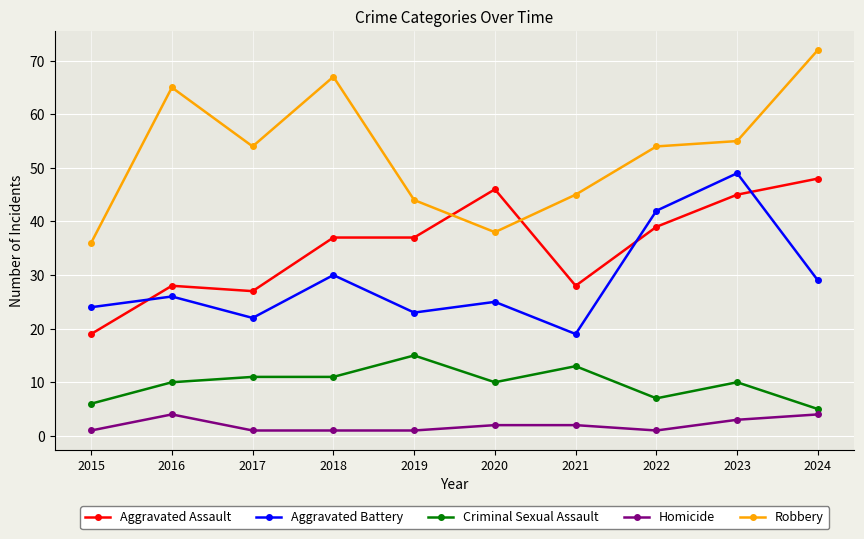

How many categories are shown in the chart?

10